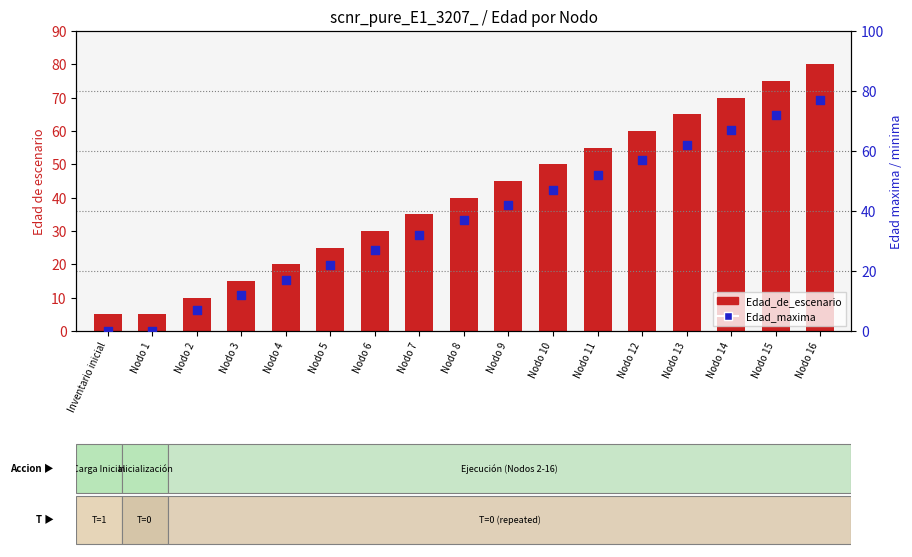

At which category is the sum across all series the highest?

Nodo 16